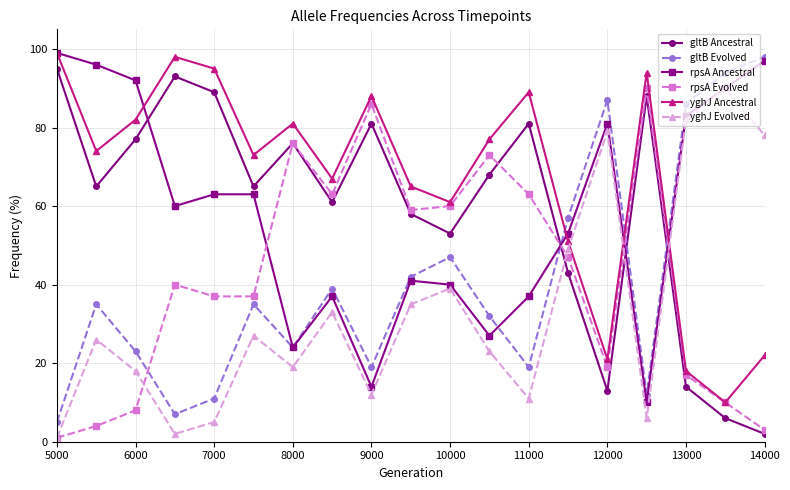

What are all the series names shown in the legend?

gltB Ancestral, gltB Evolved, rpsA Ancestral, rpsA Evolved, yghJ Ancestral, yghJ Evolved